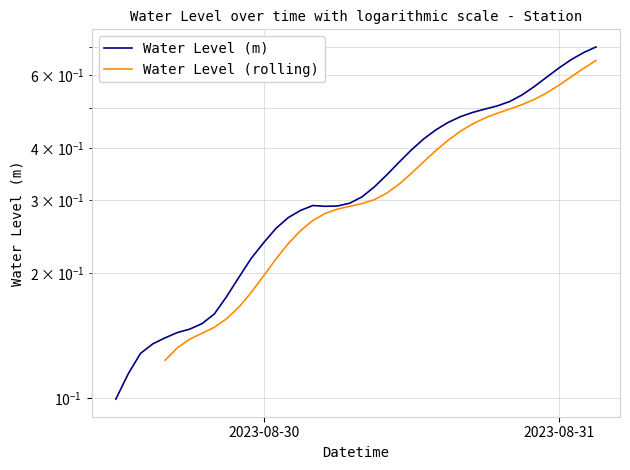

What is the change in value from 2023-08-29 12:00:00 to 2023-08-31 03:00:00?

+0.6